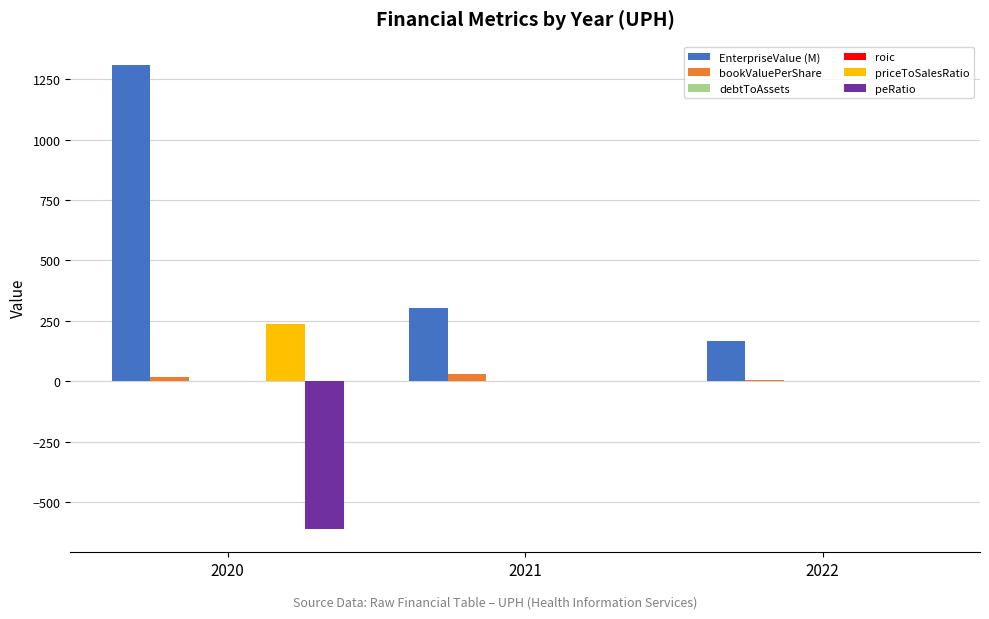

How many groups of bars are there?

3